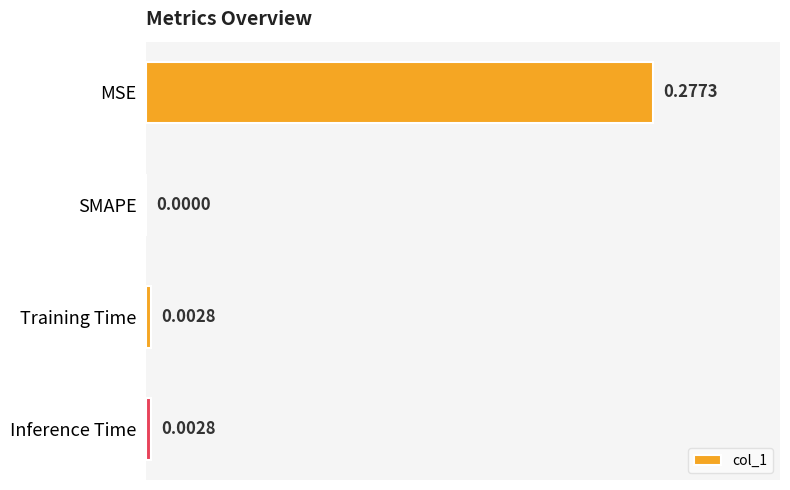

Are the bars grouped side by side (vs. stacked)?

No